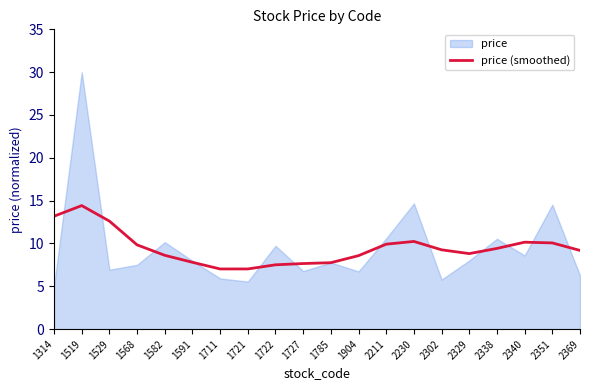

Approximately how many times larger is the value at 2302 compared to 1582?

1.1